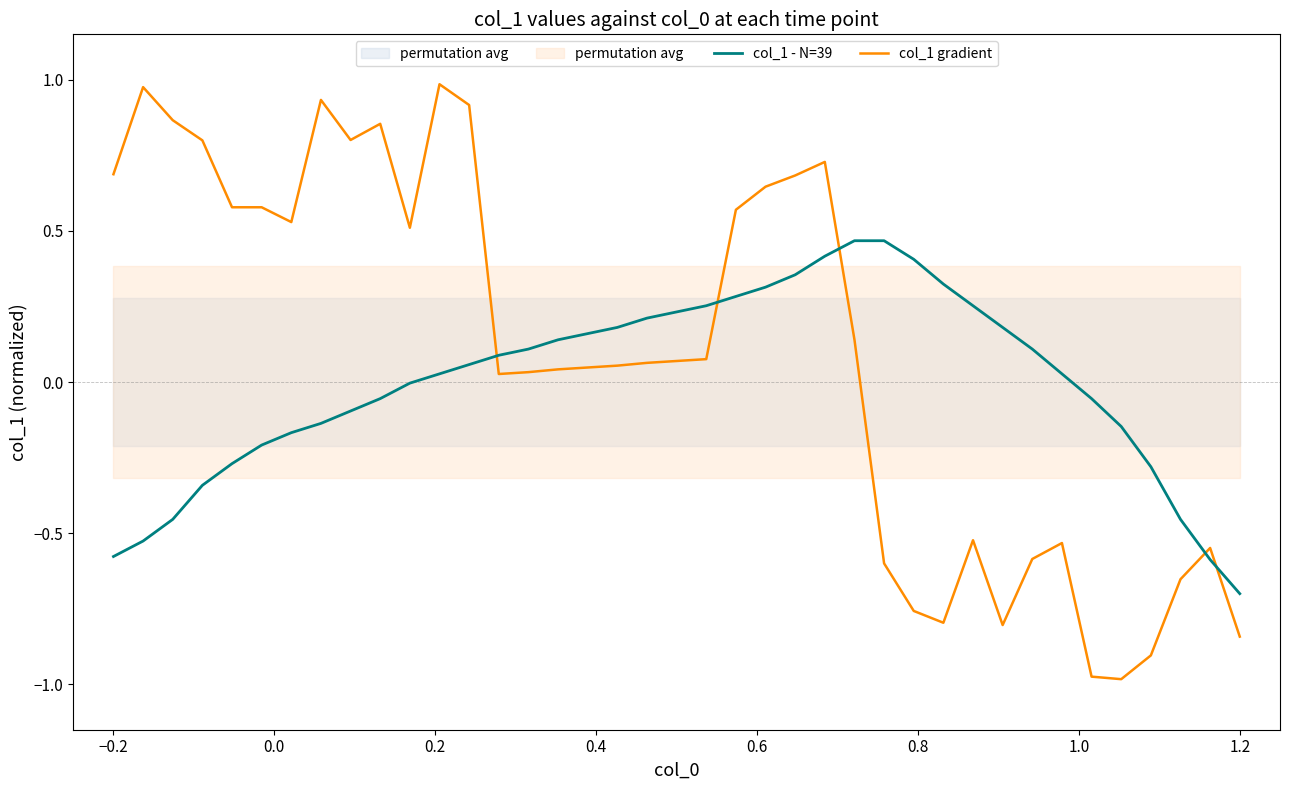

After their last crossing, which series has the higher values: col_1 - N=39 or col_1 gradient?

col_1 - N=39